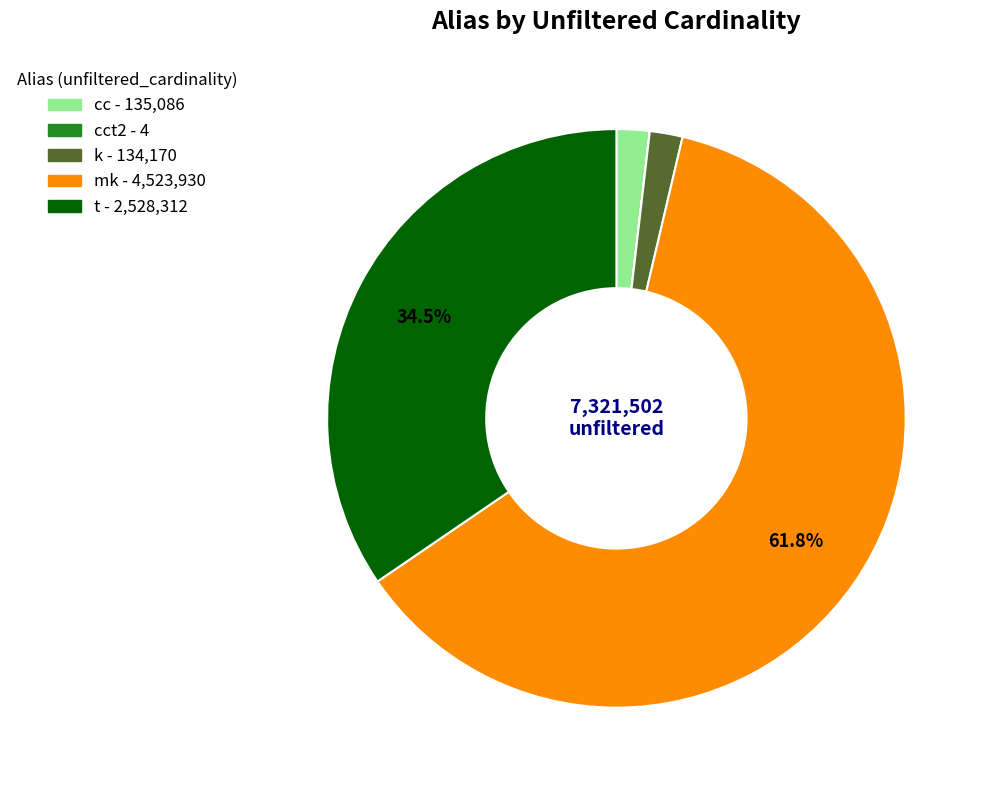

Is there a majority slice in this chart?

Yes